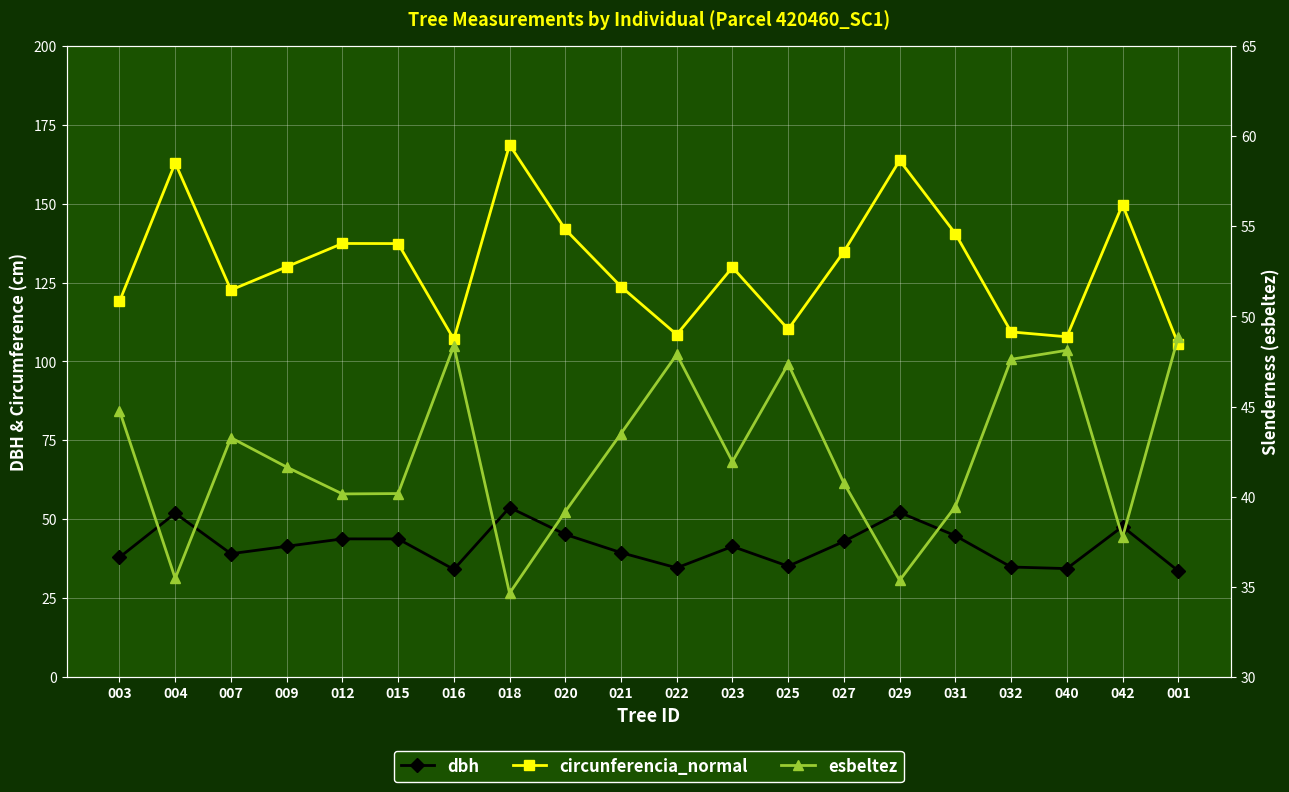

What is the label of the 6th point from the right?

029